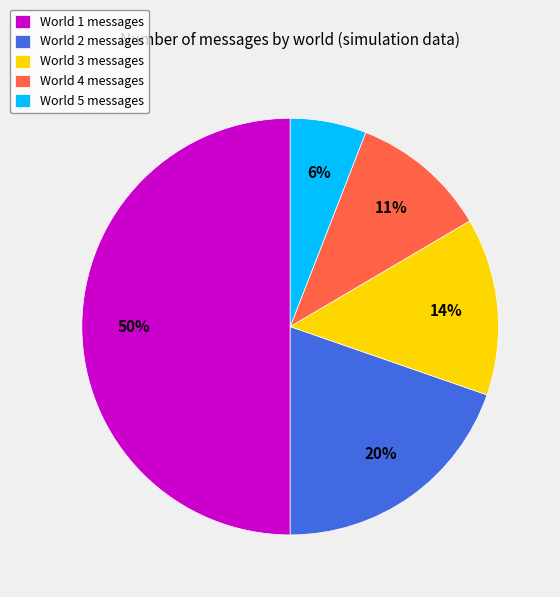

Is it true that World 5 messages is 6% of the pie?

True